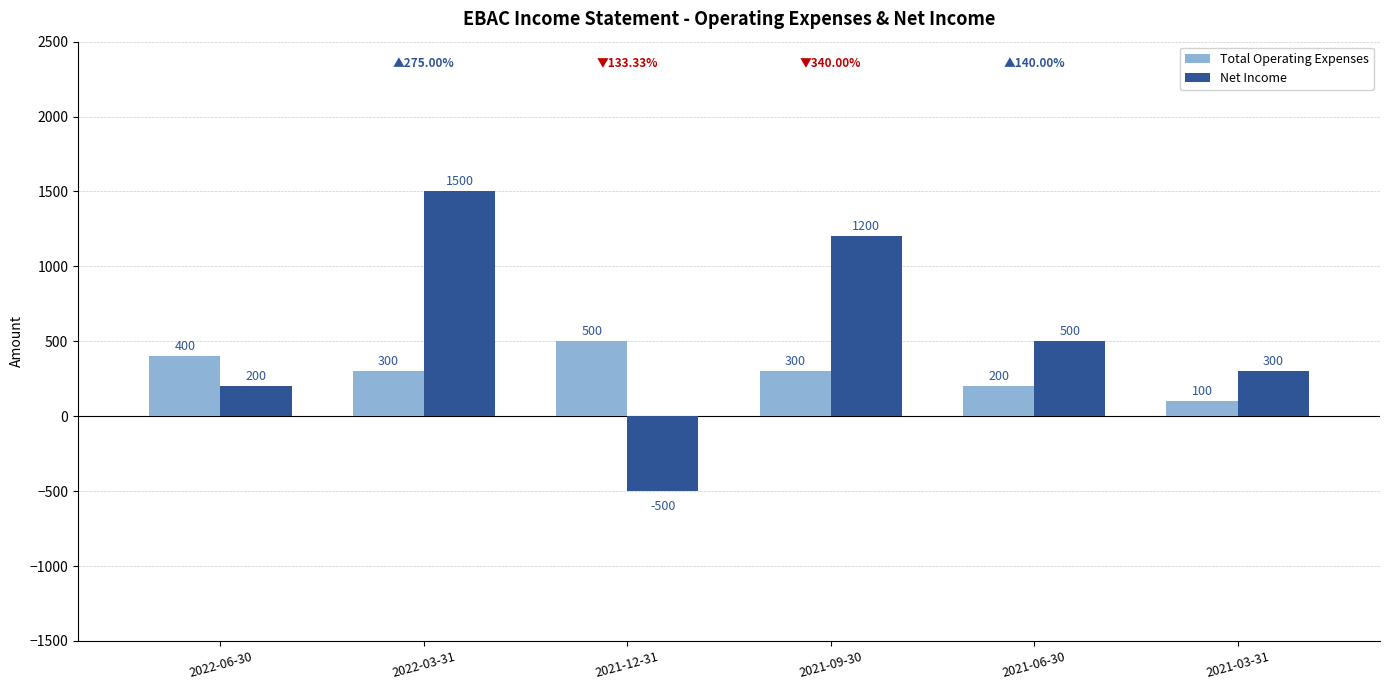

Reading left to right, what are all the values shown in this chart?

Total Operating Expenses: 2022-06-30=400	2022-03-31=300	2021-12-31=500	2021-09-30=300	2021-06-30=200	2021-03-31=100
Net Income: 2022-06-30=200	2022-03-31=1500	2021-12-31=-500	2021-09-30=1200	2021-06-30=500	2021-03-31=300